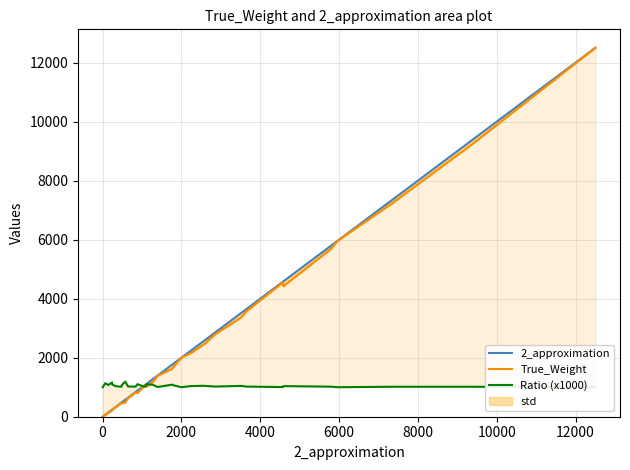

What is the value of the True_Weight point at the 24th from the left?

2795.0